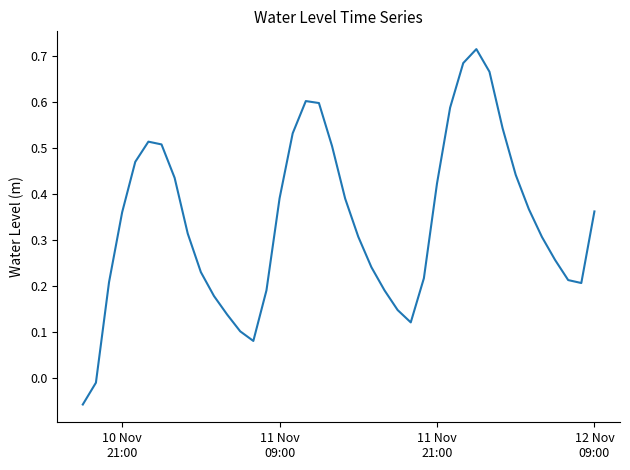

What is the difference between the maximum and minimum values?

0.8